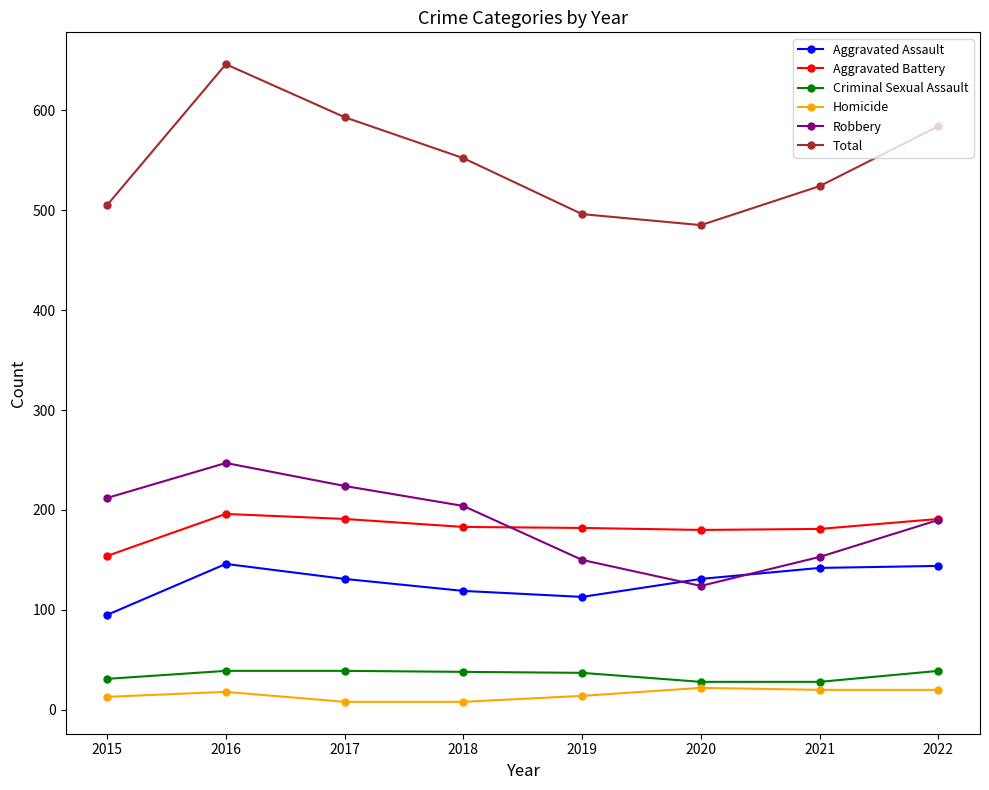

True or false: Homicide and Total cross at least once.

False